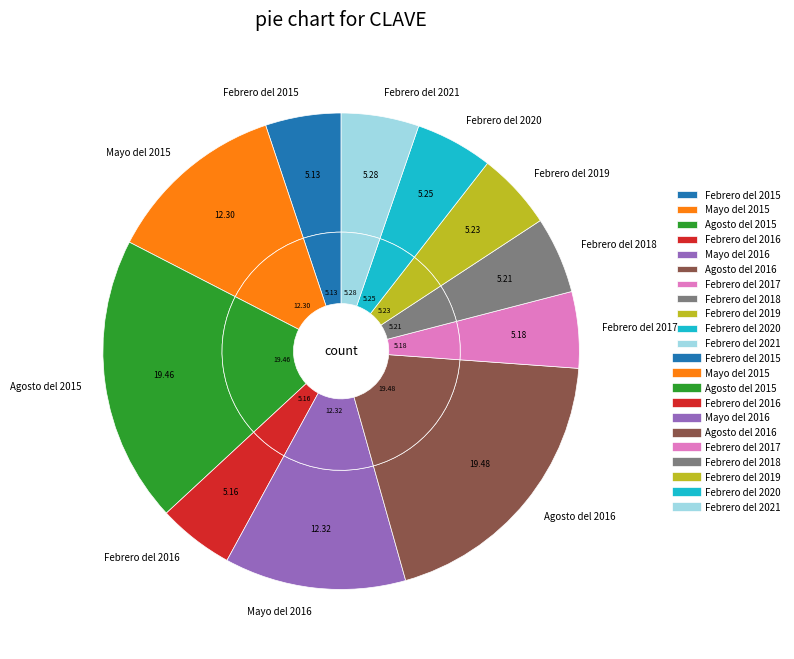

Which has a higher value, Febrero del 2015 or Febrero del 2021?

Febrero del 2021